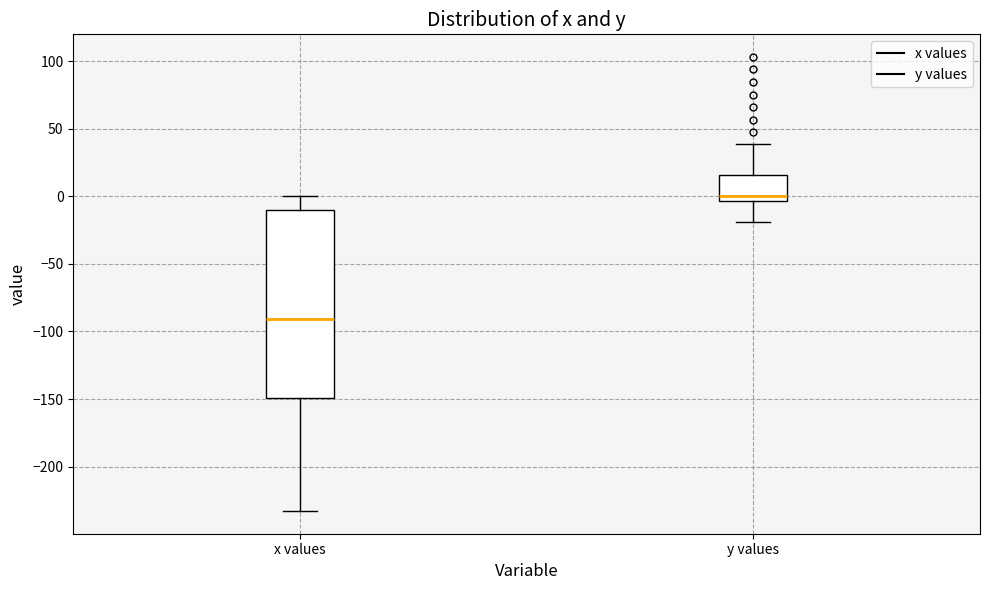

Which box is the tallest, from its lower edge to its upper edge?

x values